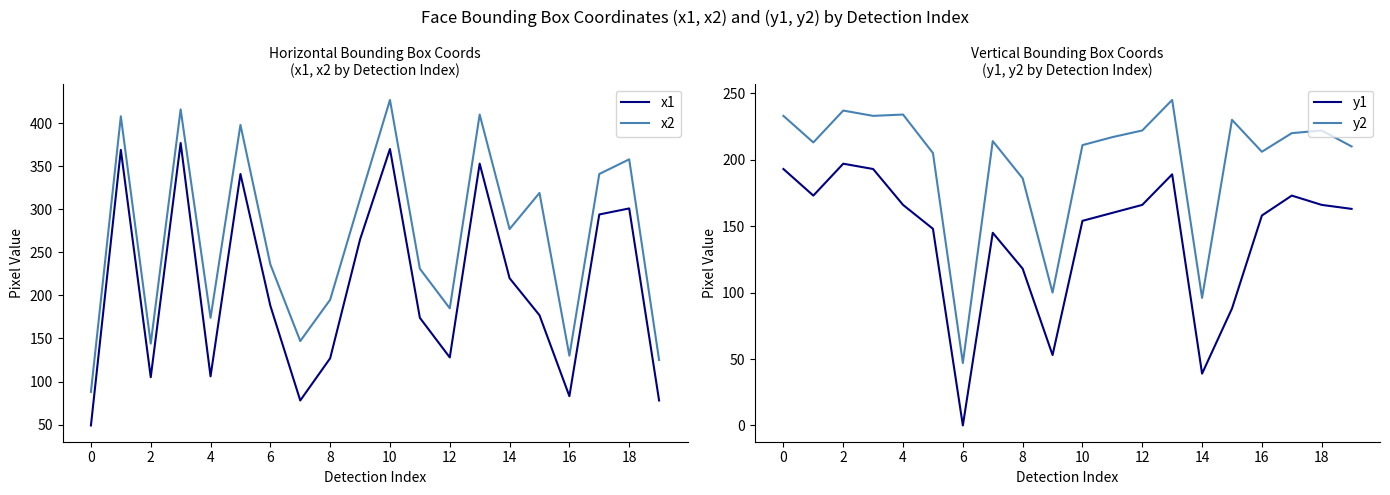

True or false: y1 has a value of 62 at 10.

False